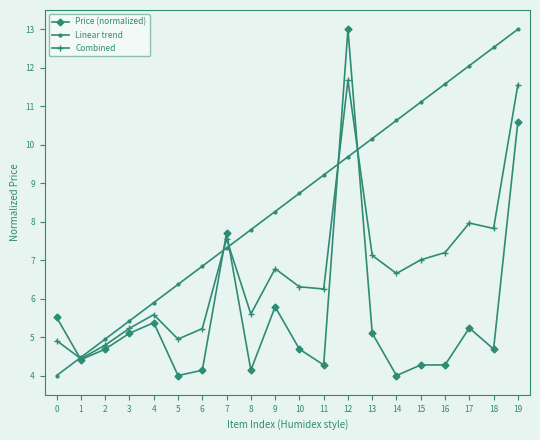

What is the spread (max minus min) of values at 11?

4.9